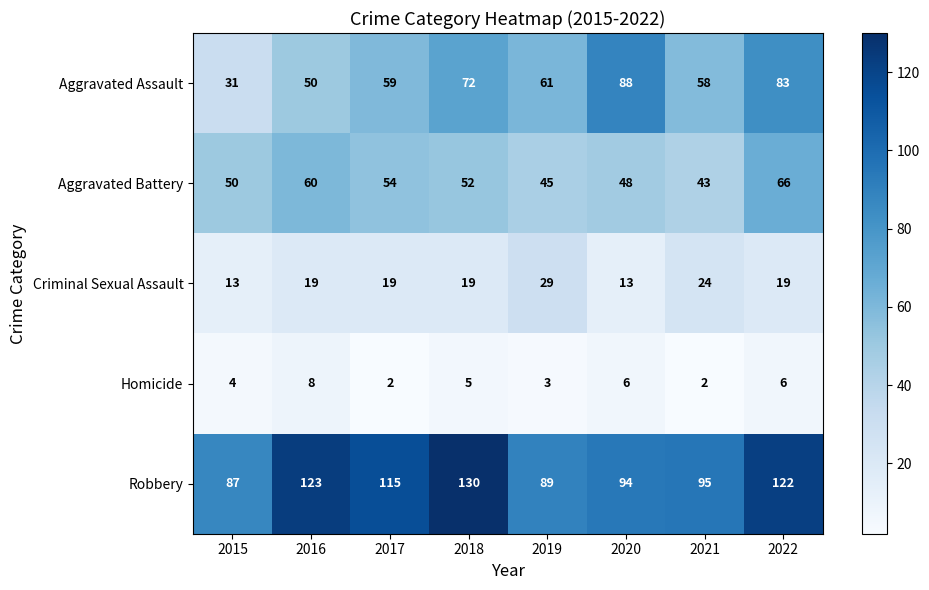

What value does the Aggravated Battery series have at 2022?

66